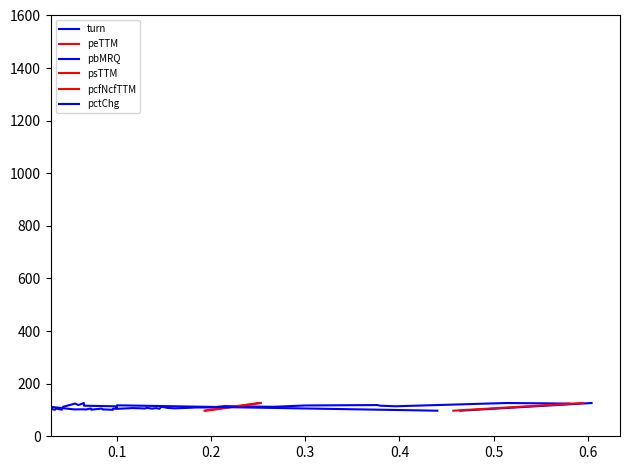

True or false: peTTM has more than 2 points higher than both neighbors.

False